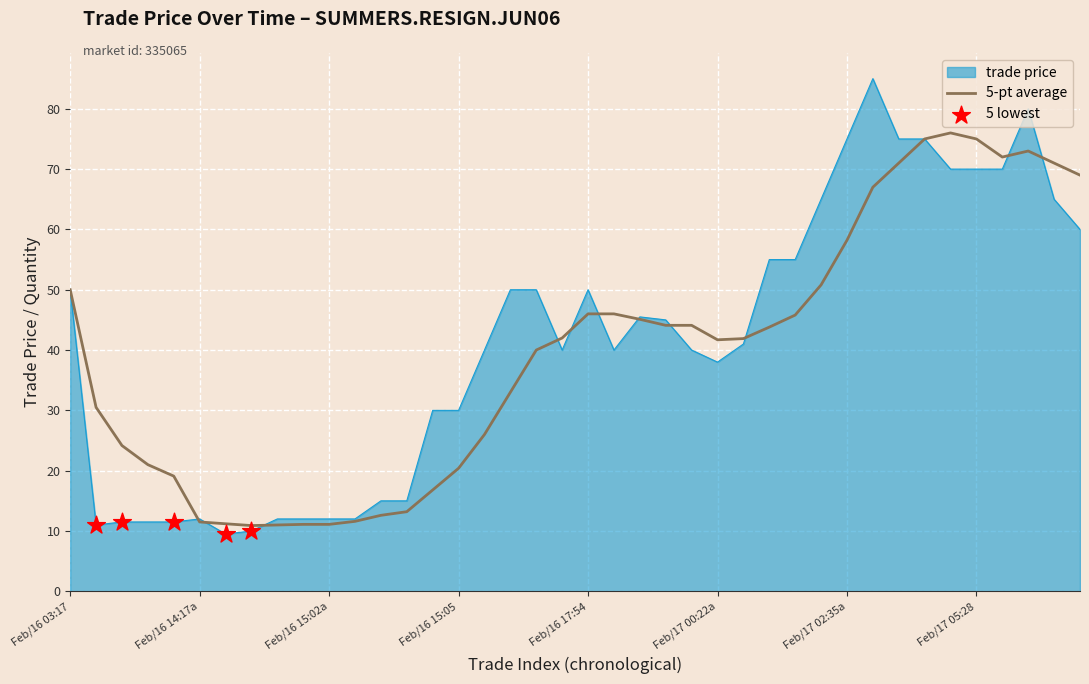

Which series has the largest range (max minus min)?

trade price